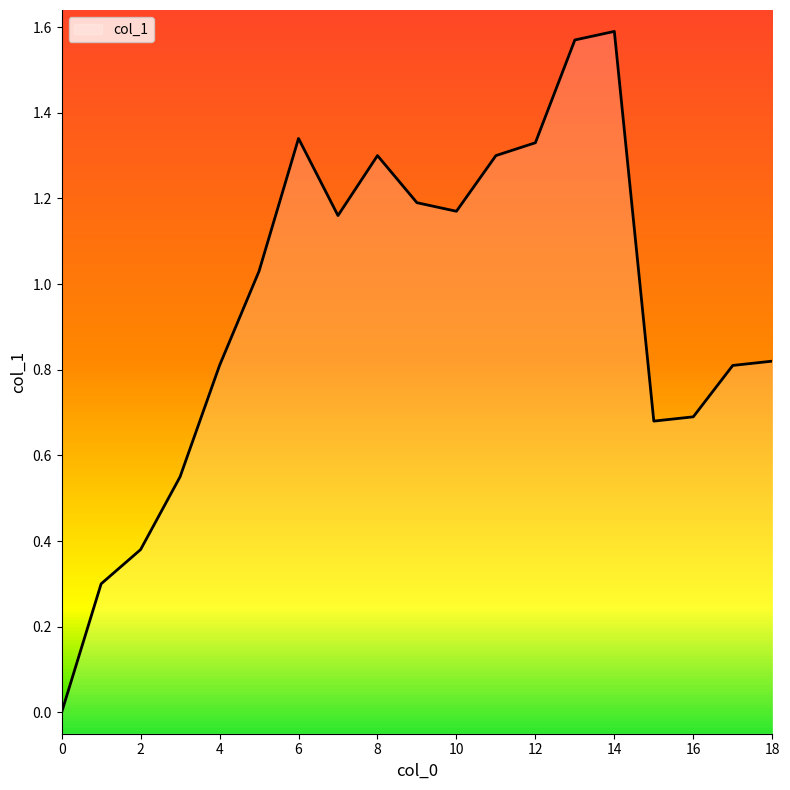

Reading left to right, what are all the values shown in this chart?

0.0	0.3	0.4	0.6	0.8	1.0	1.3	1.2	1.3	1.2	1.2	1.3	1.3	1.6	1.6	0.7	0.7	0.8	0.8